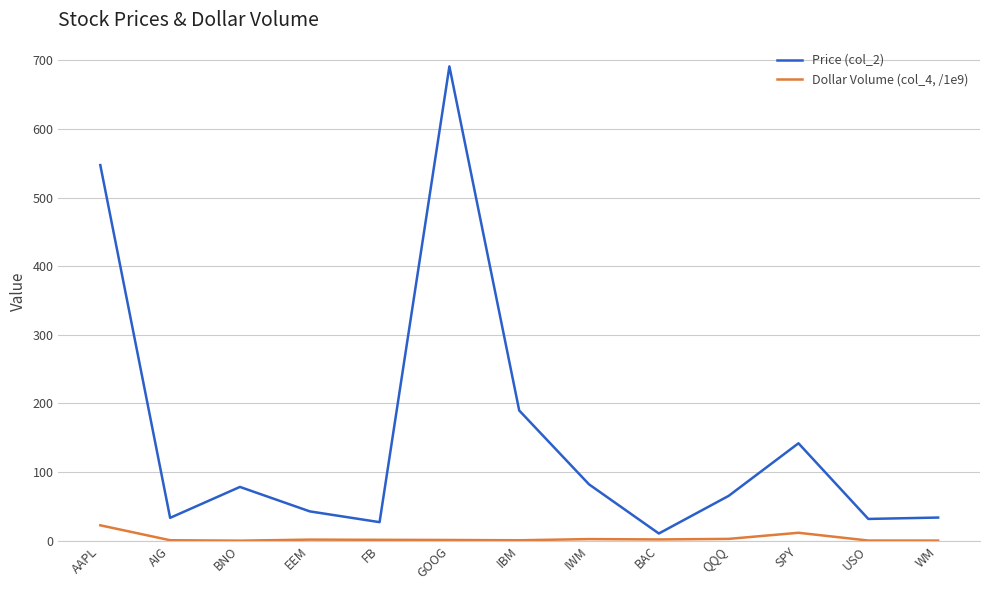

At which label does Price (col_2) reach its peak?

GOOG